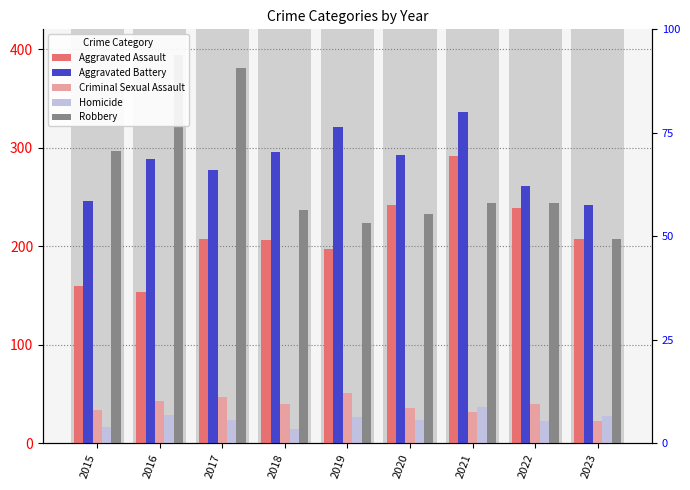

Reading left to right, list all the values displayed in this chart.

Aggravated Assault: 160	154	207	206	197	242	292	239	207
Aggravated Battery: 246	288	277	296	321	293	336	261	242
Criminal Sexual Assault: 34	43	47	40	51	36	32	40	23
Homicide: 17	29	24	15	27	24	37	23	28
Robbery: 297	394	381	237	224	233	244	244	207